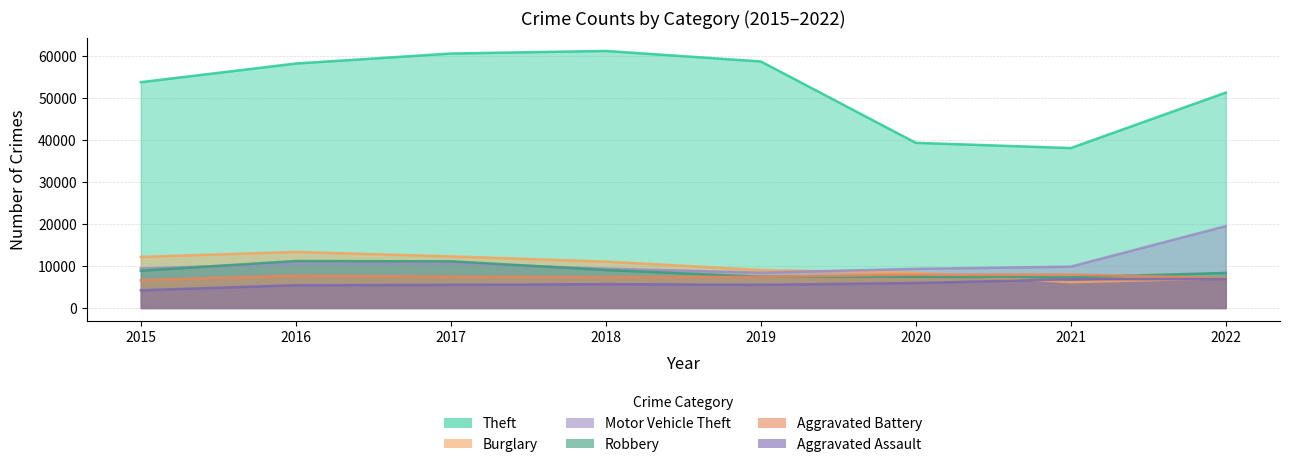

Reading left to right, list all the values displayed in this chart.

Theft: 53818	58262	60644	61262	58757	39364	38119	51335
Burglary: 12181	13370	12302	11062	9050	8350	6149	7086
Motor Vehicle Theft: 9439	10514	10637	9381	8424	9323	9858	19501
Robbery: 8892	11193	11126	9058	7462	7444	7305	8360
Aggravated Battery: 6629	7727	7466	7369	7405	7956	7949	7149
Aggravated Assault: 4224	5432	5512	5686	5533	5946	6858	6891